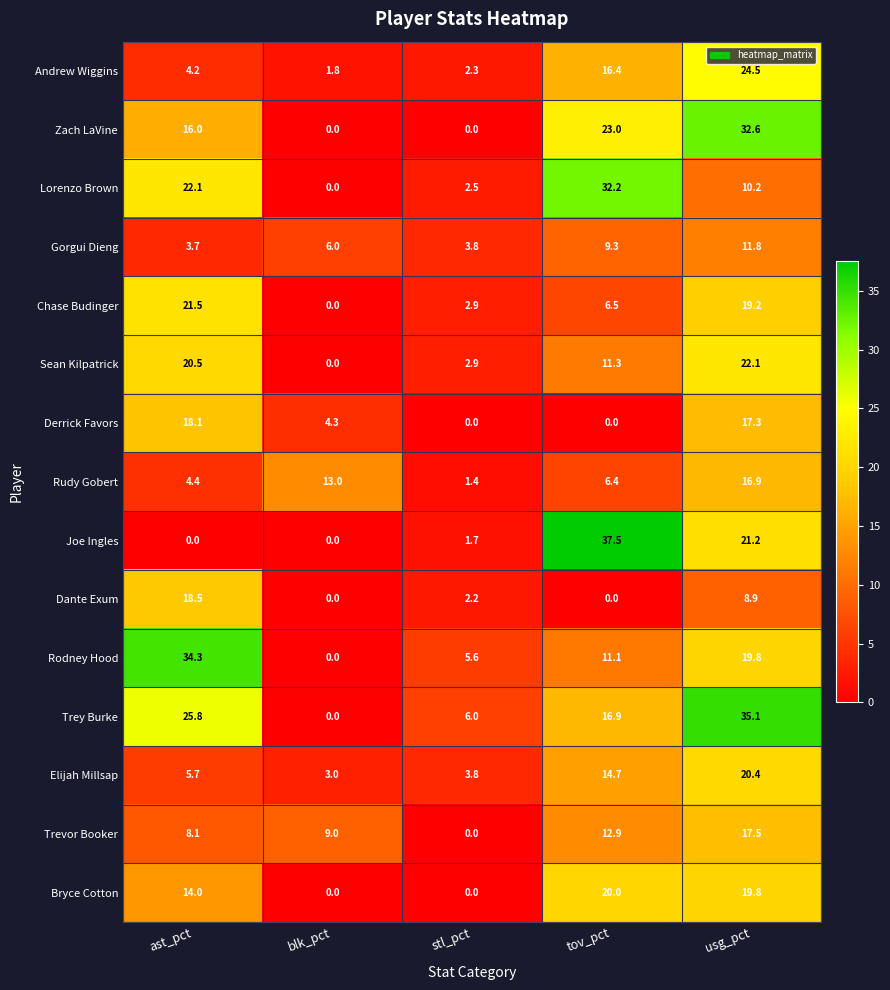

What is the total value across all series at blk_pct?

37.1